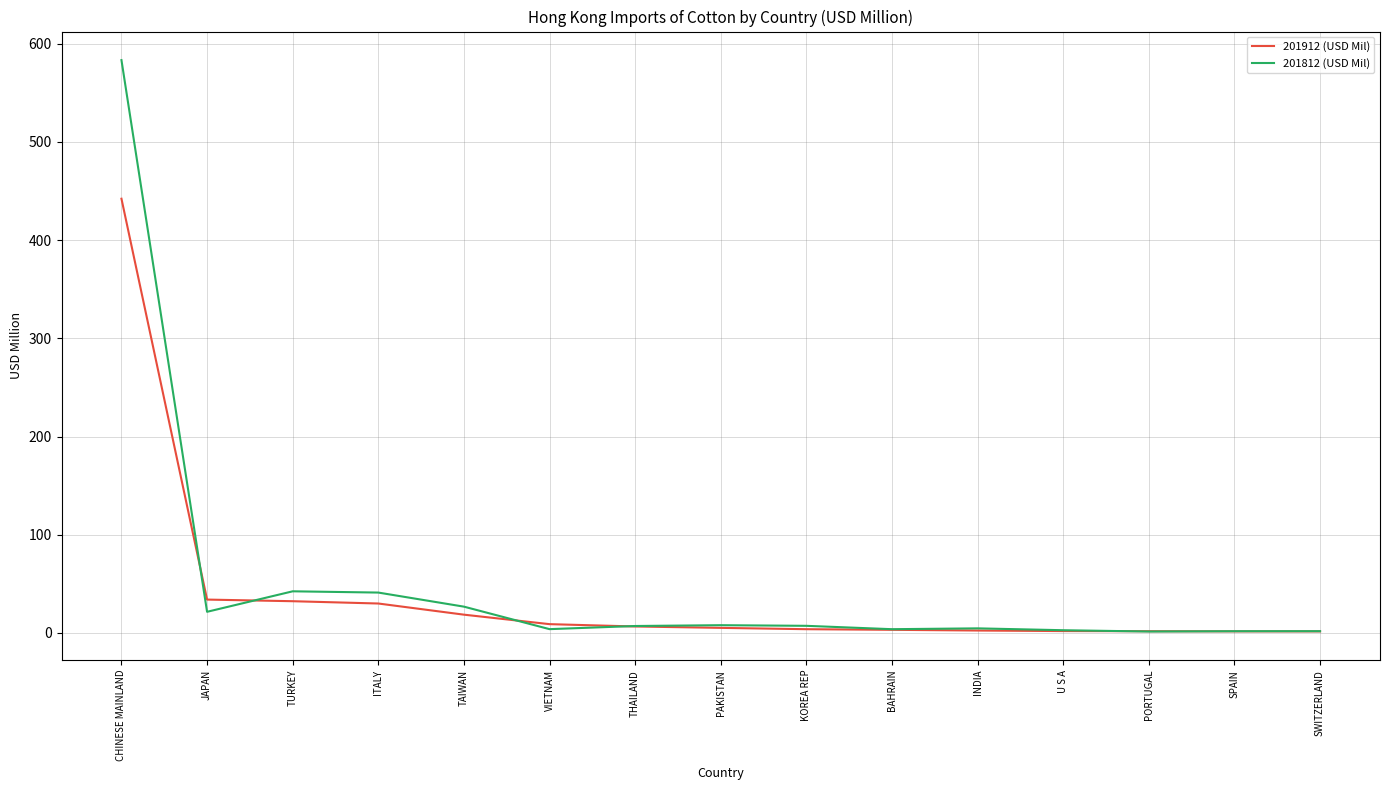

What are all the series names shown in the legend?

201912 (USD Mil), 201812 (USD Mil)